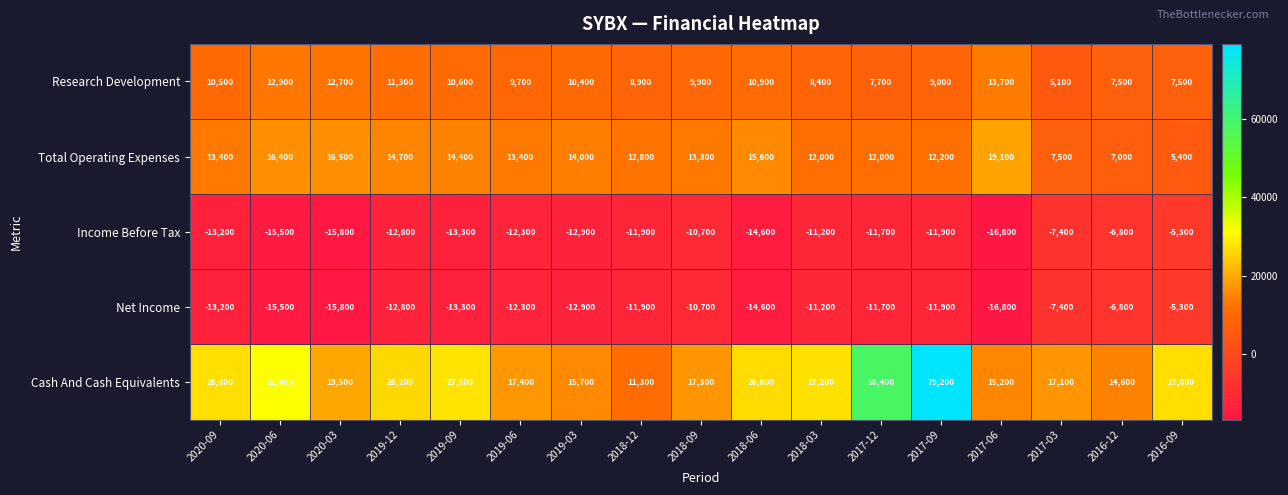

Where is Cash And Cash Equivalents nearest to the value 45250?

2017-12